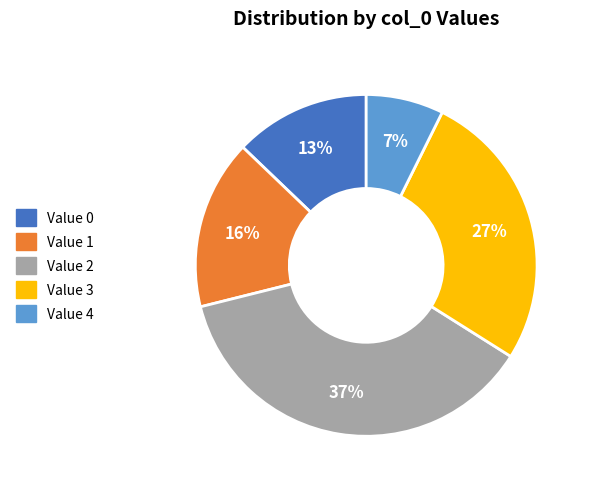

To the nearest percent, what is the difference between the largest and smallest slice percentages?

30%